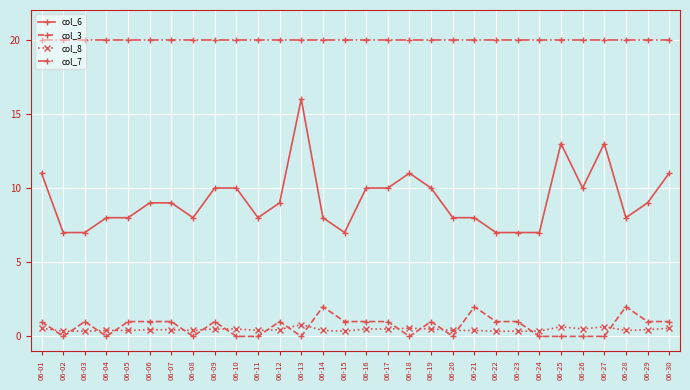

Does the chart have visible grid lines?

Yes